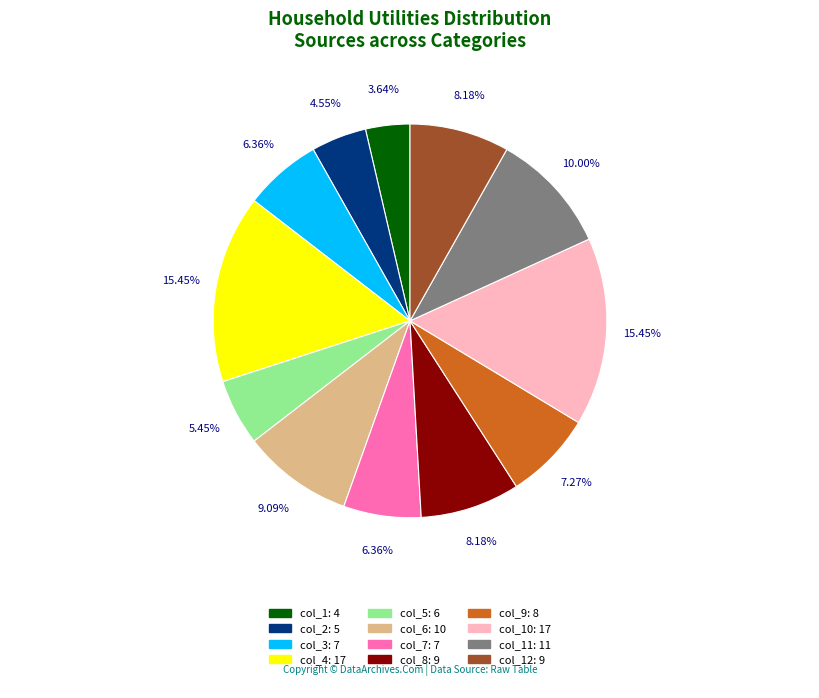

Does any single category account for the majority?

No